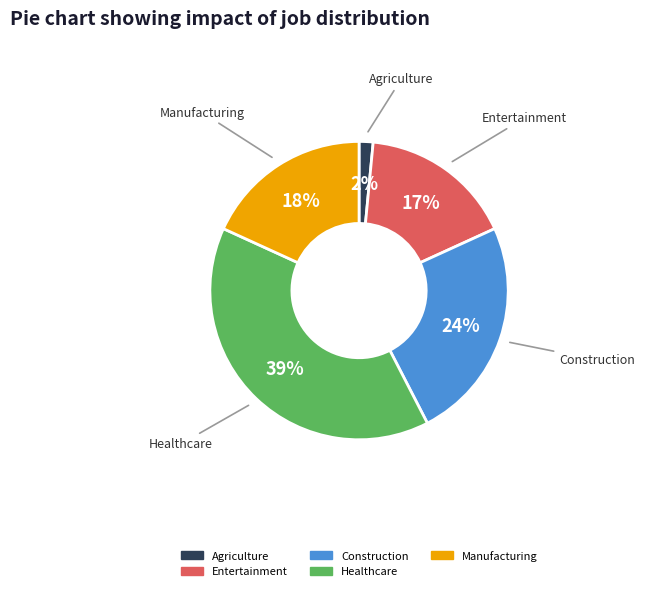

Is there a majority slice in this chart?

No